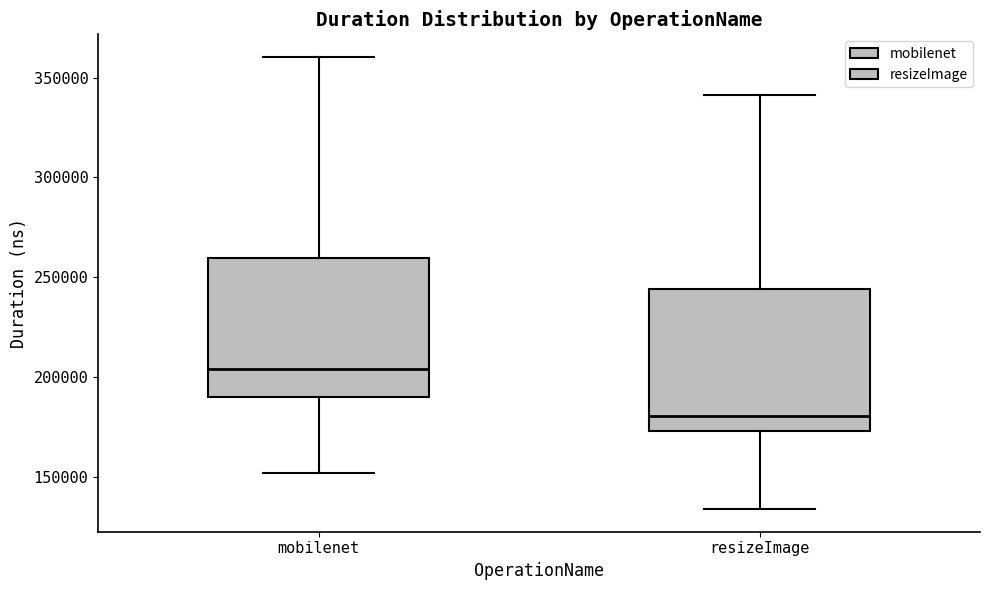

Which box's median line is the lowest?

resizeImage